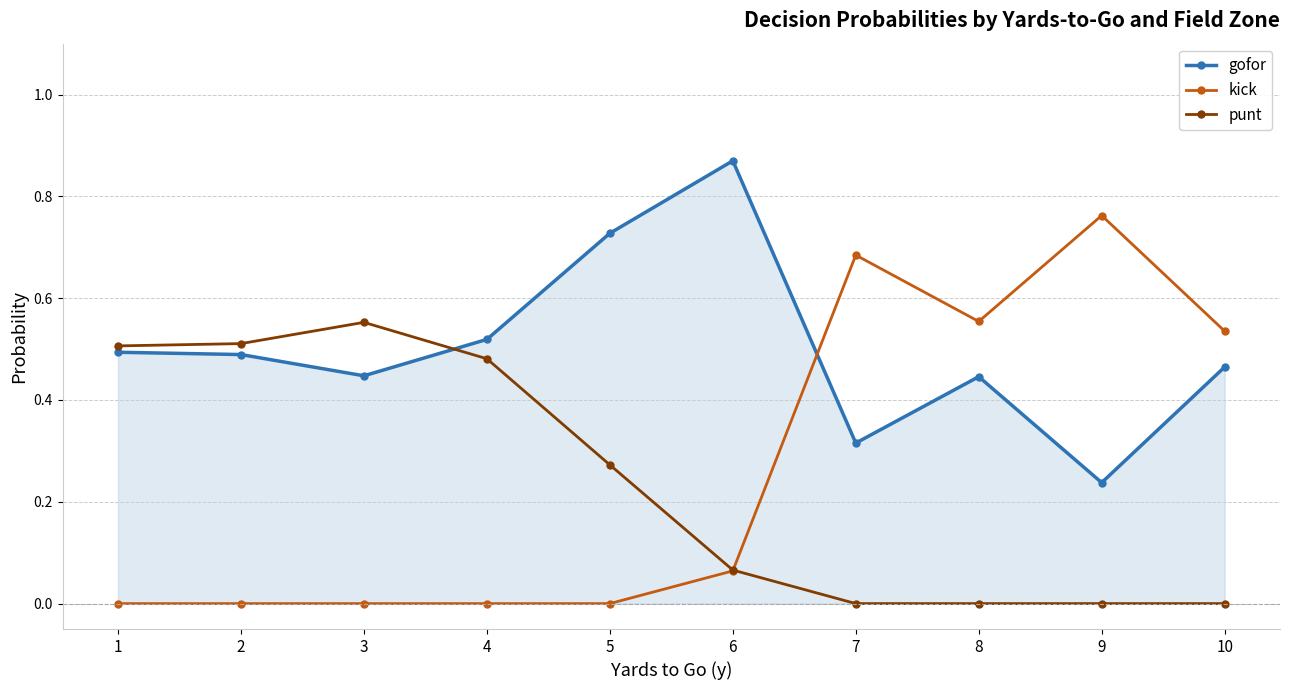

Which series has the widest spread of values?

kick